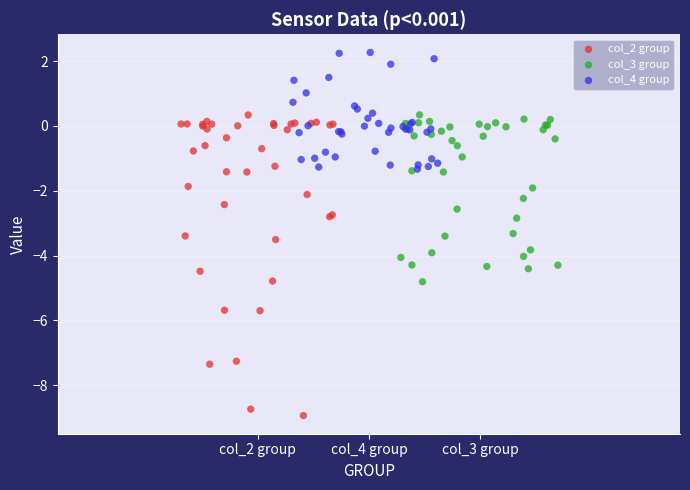

Which series has the widest spread of Y values?

col_2 group